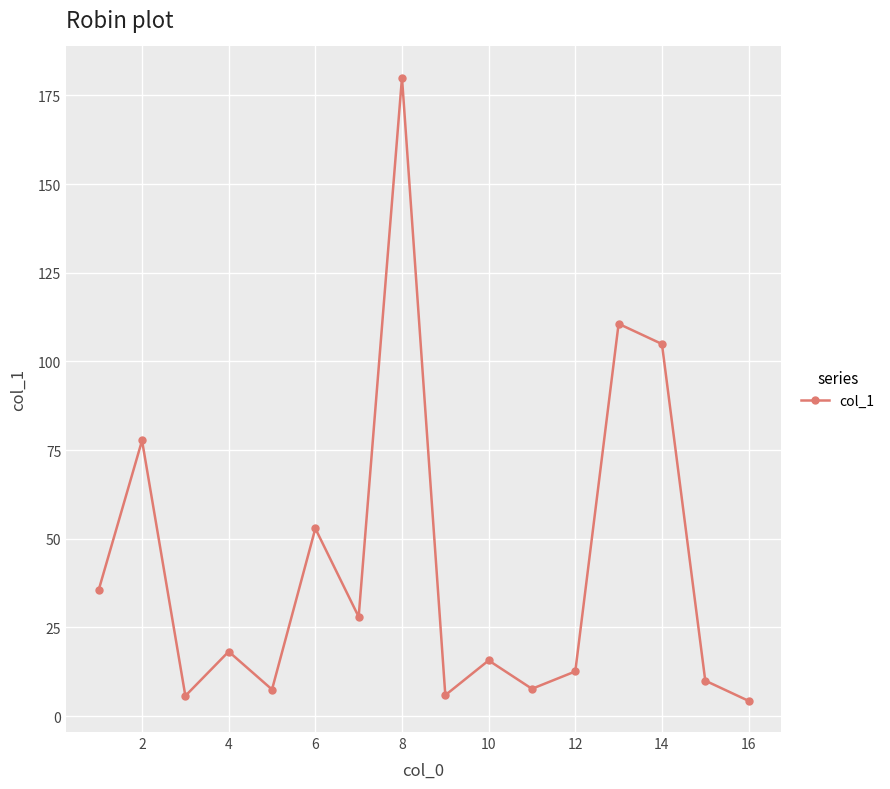

What is the value of the 16th point from the left?

4.3